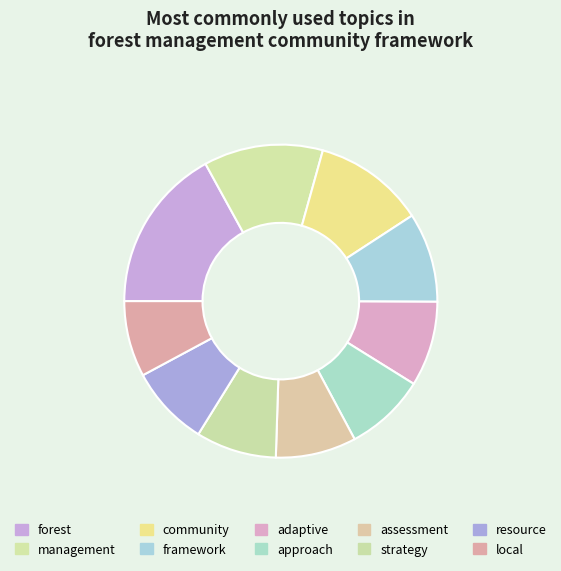

What percentage is the resource slice, to the nearest percent?

8%